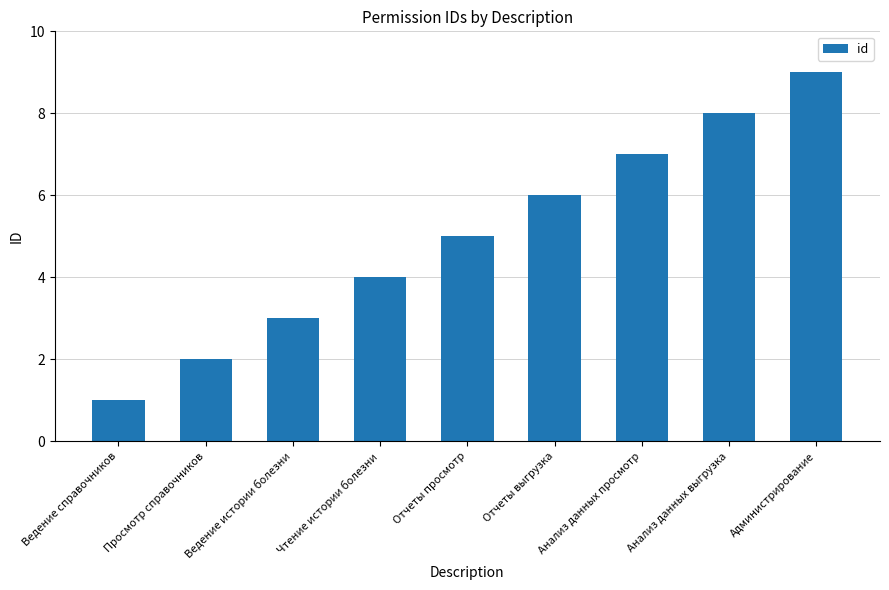

What is the label of the 9th bar from the left?

Администрирование